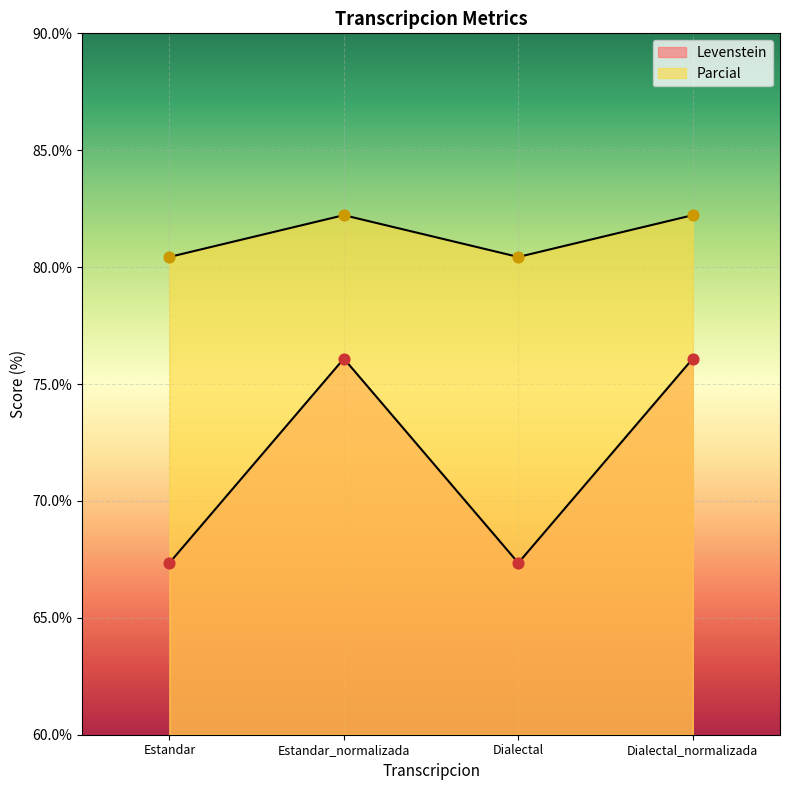

Which series reaches the maximum Y coordinate?

Levenstein